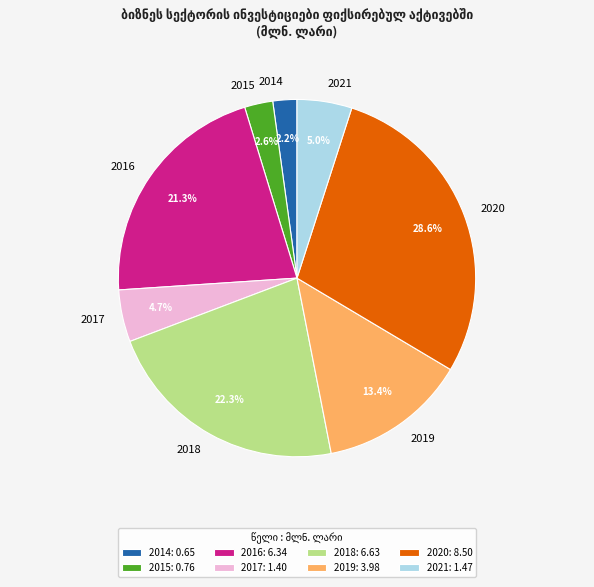

Does 2015 represent more than half of the total?

No